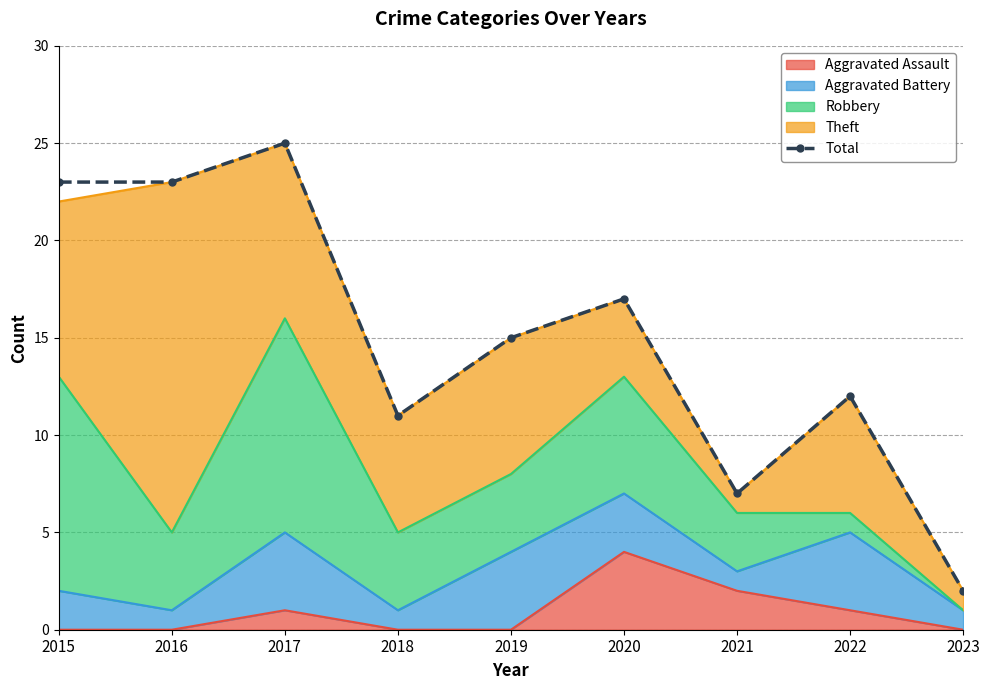

What is the sum of the values at 2016 and 2015?

46